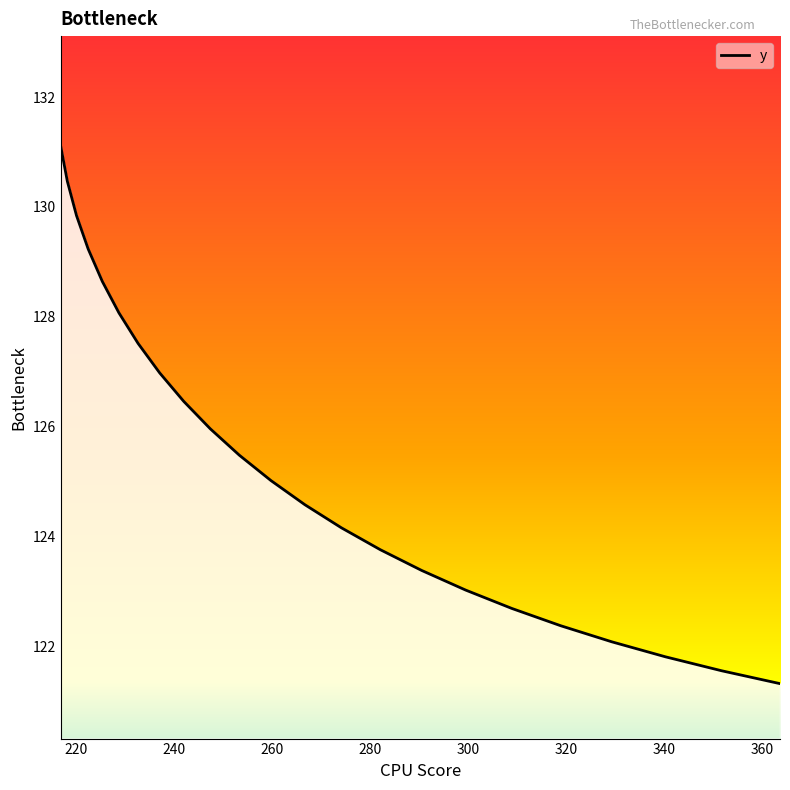

What is the difference between the maximum and minimum values?

9.8